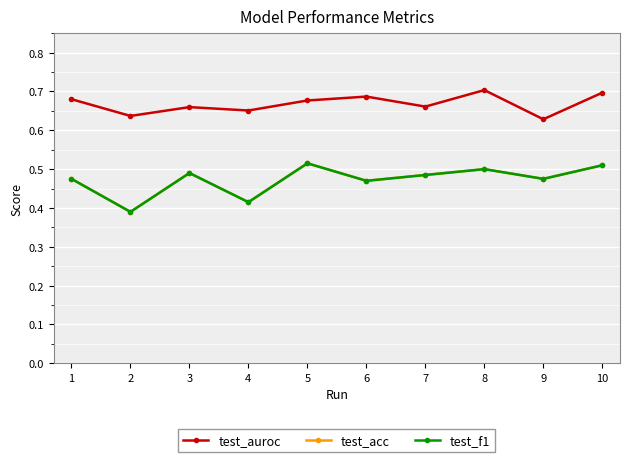

What is the average value of the test_auroc series?

0.7